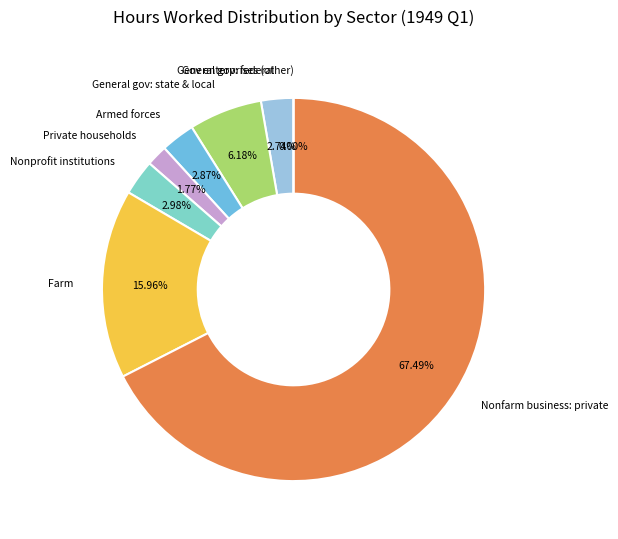

Combined, do Nonprofit institutions and General government: federal account for over 50%?

No